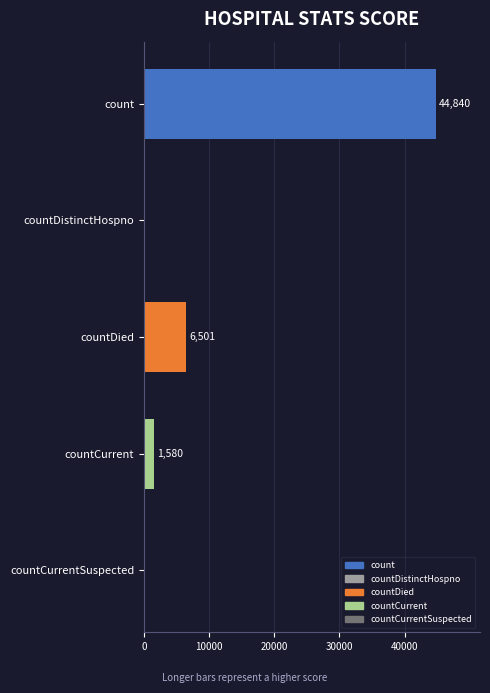

Are the bars horizontal?

Yes